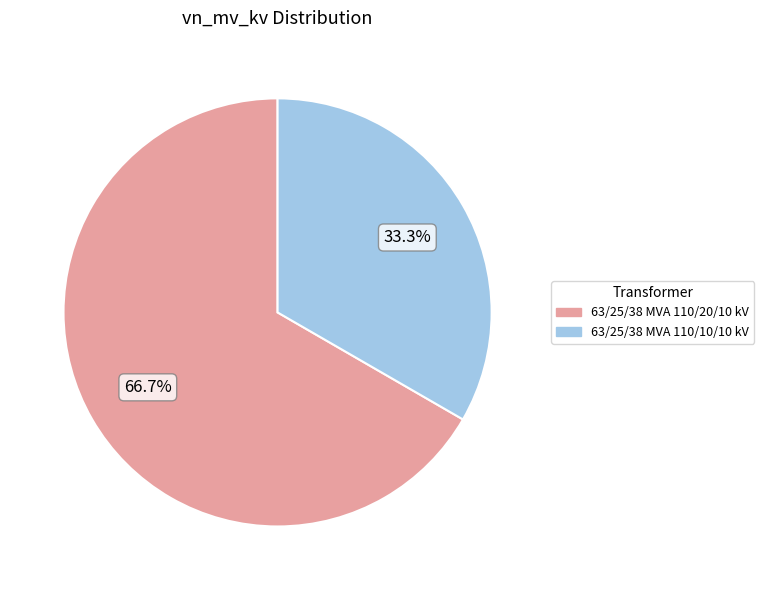

What percentage is the 63/25/38 MVA 110/20/10 kV slice, to the nearest percent?

67%